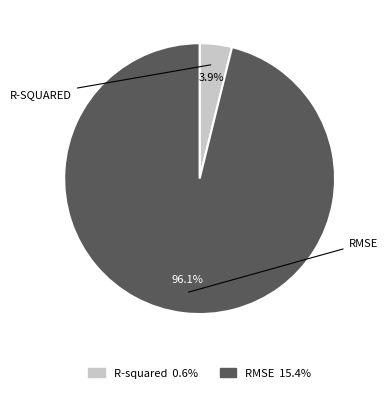

Count the number of slices in the pie.

2